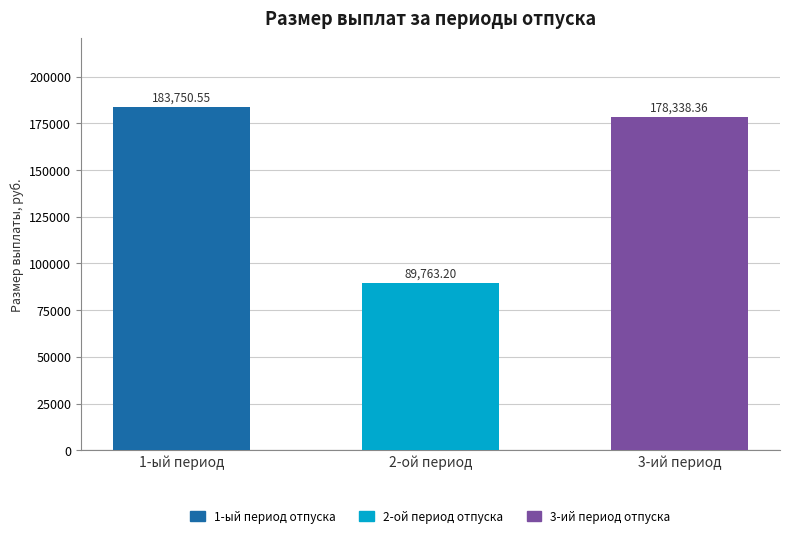

What is the change in value from 2-ой период to 3-ий период?

+88575.2